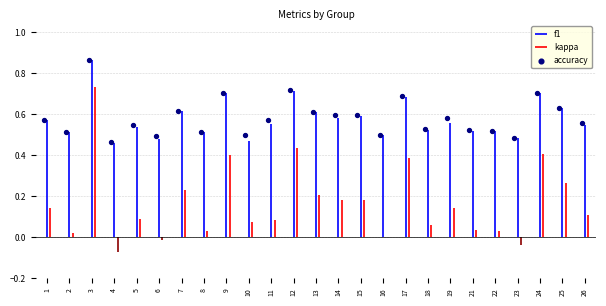

Which has a higher value, 3 or 9?

3